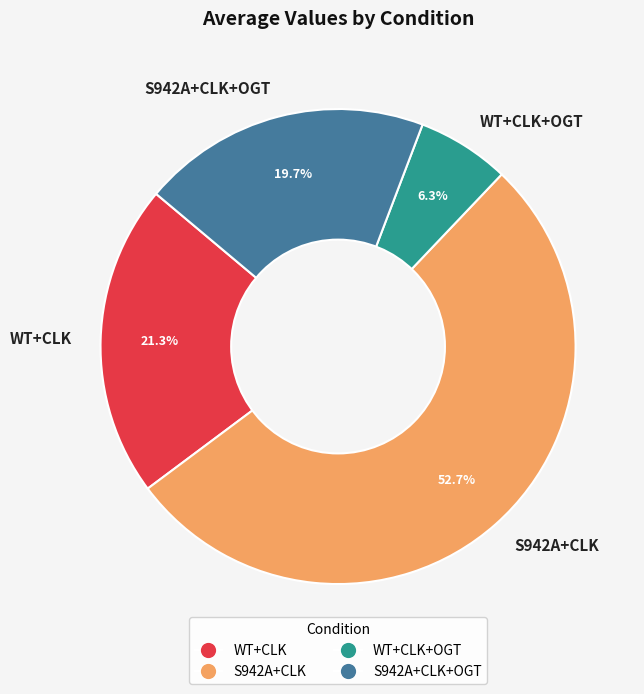

True or false: S942A+CLK+OGT accounts for 5% of the total.

False